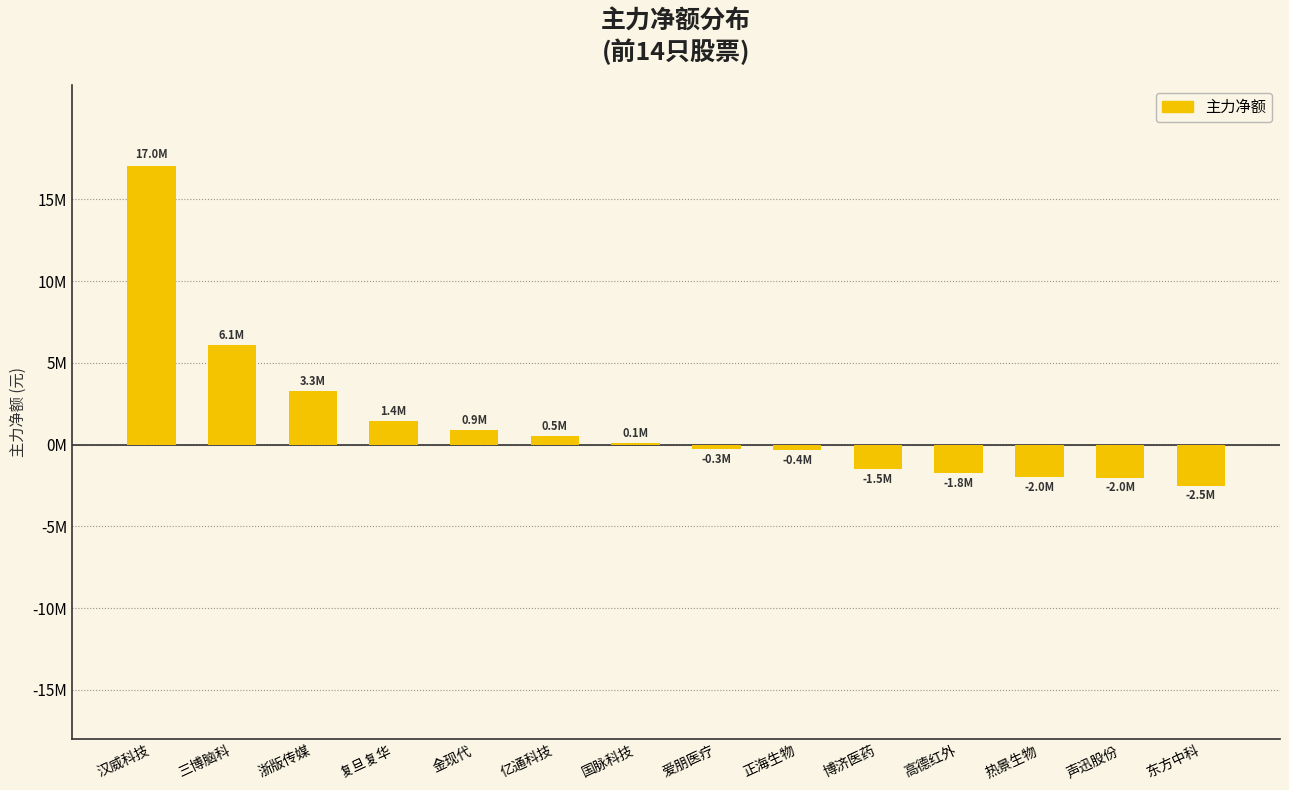

Reading left to right, transcribe all the data shown in this chart.

17035827	6102589	3255988	1423006	899577	509344	102104	-283099	-350900	-1515035	-1755354	-2003915	-2030463	-2517662